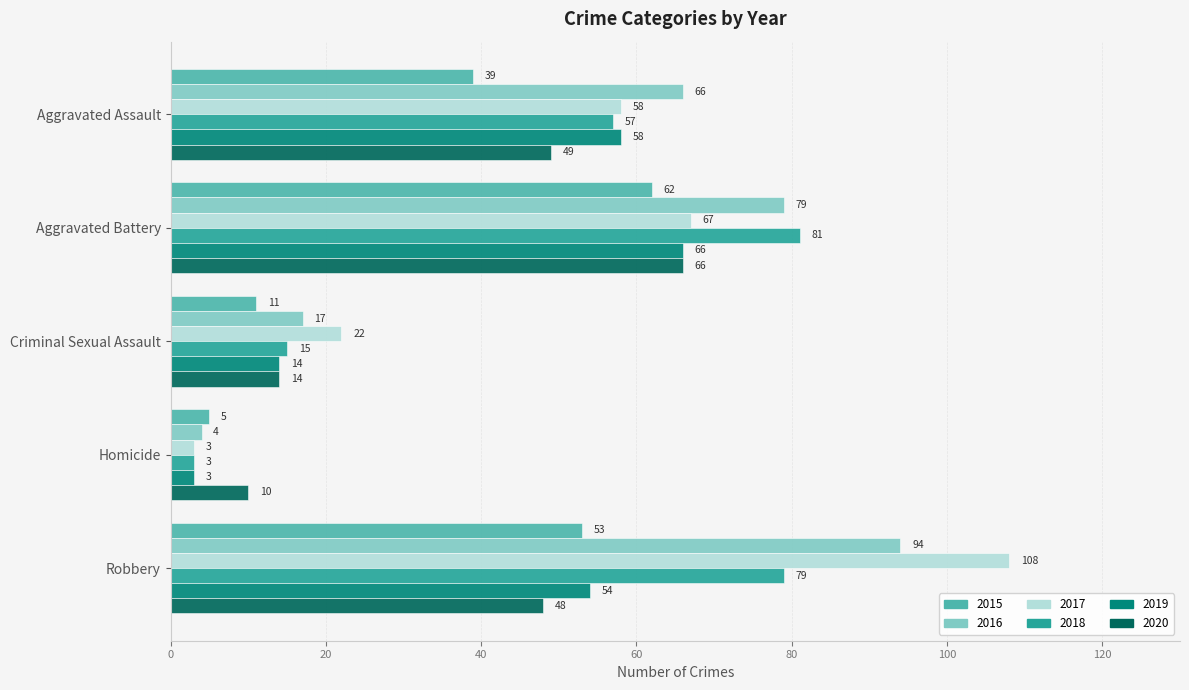

What is the minimum value for 2015?

5